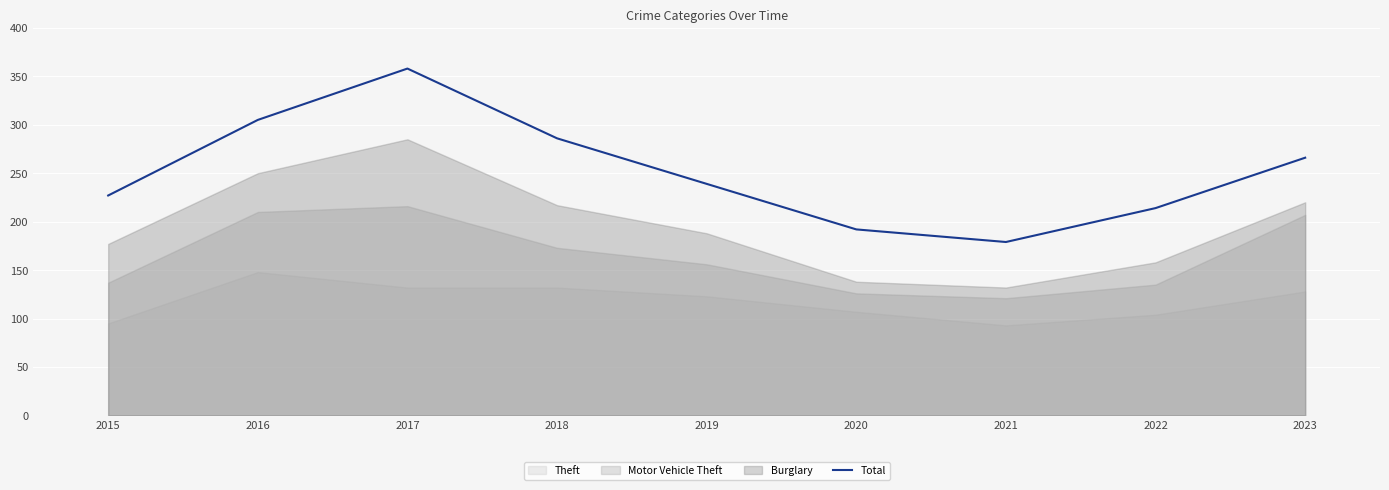

List the labels in order of value, largest first.

2017, 2016, 2018, 2023, 2019, 2015, 2022, 2020, 2021